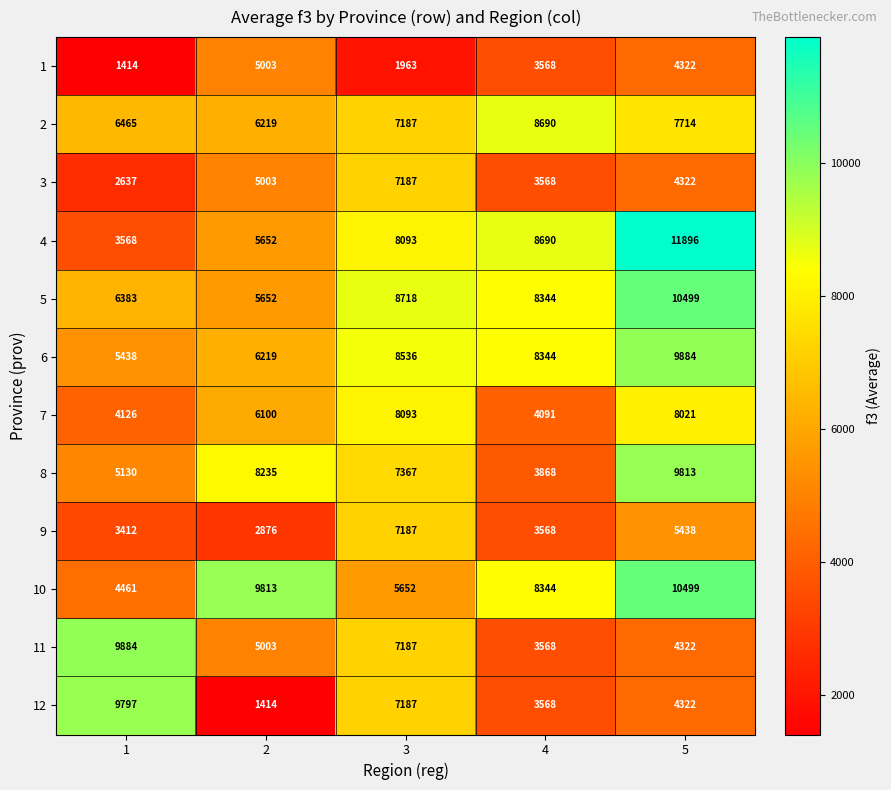

What is the minimum value shown in the chart?

1414